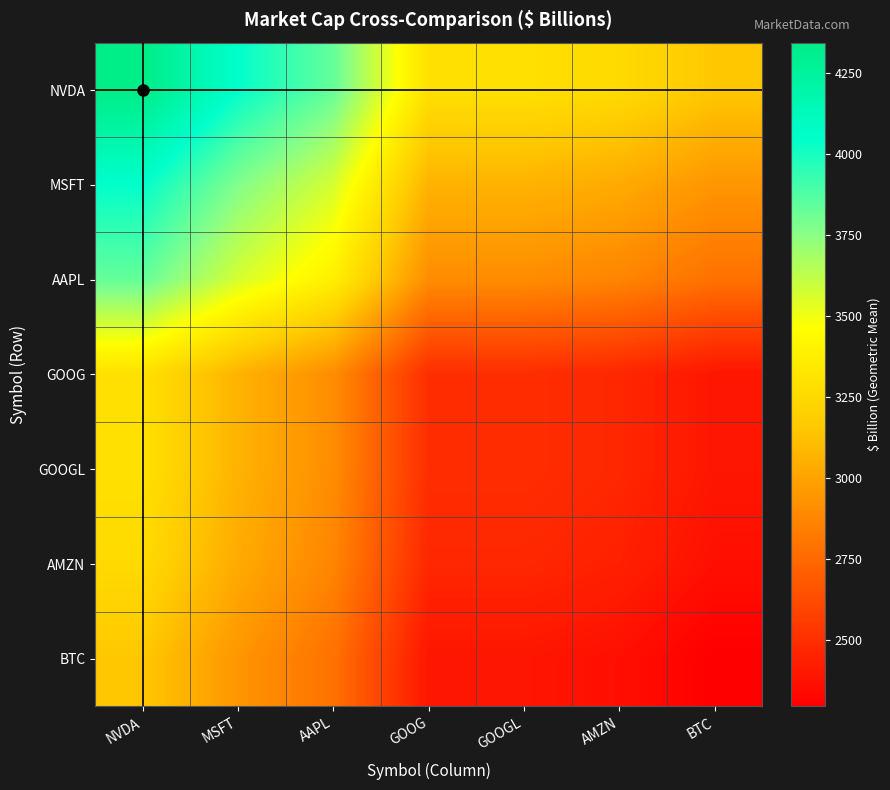

Reading right to left, extract all data points from this chart.

NVDA: BTC=3158.3	AMZN=3255.6	GOOGL=3292.3	GOOG=3292.3	AAPL=3831.4	MSFT=4046.5	NVDA=4343.0
MSFT: BTC=2942.7	AMZN=3033.4	GOOGL=3067.6	GOOG=3067.6	AAPL=3569.9	MSFT=3770.3	NVDA=4046.5
AAPL: BTC=2786.3	AMZN=2872.1	GOOGL=2904.5	GOOG=2904.5	AAPL=3380.0	MSFT=3569.9	NVDA=3831.4
GOOG: BTC=2394.3	AMZN=2468.1	GOOGL=2495.9	GOOG=2495.9	AAPL=2904.5	MSFT=3067.6	NVDA=3292.3
GOOGL: BTC=2394.3	AMZN=2468.1	GOOGL=2495.9	GOOG=2495.9	AAPL=2904.5	MSFT=3067.6	NVDA=3292.3
AMZN: BTC=2367.6	AMZN=2440.6	GOOGL=2468.1	GOOG=2468.1	AAPL=2872.1	MSFT=3033.4	NVDA=3255.6
BTC: BTC=2296.8	AMZN=2367.6	GOOGL=2394.3	GOOG=2394.3	AAPL=2786.3	MSFT=2942.7	NVDA=3158.3